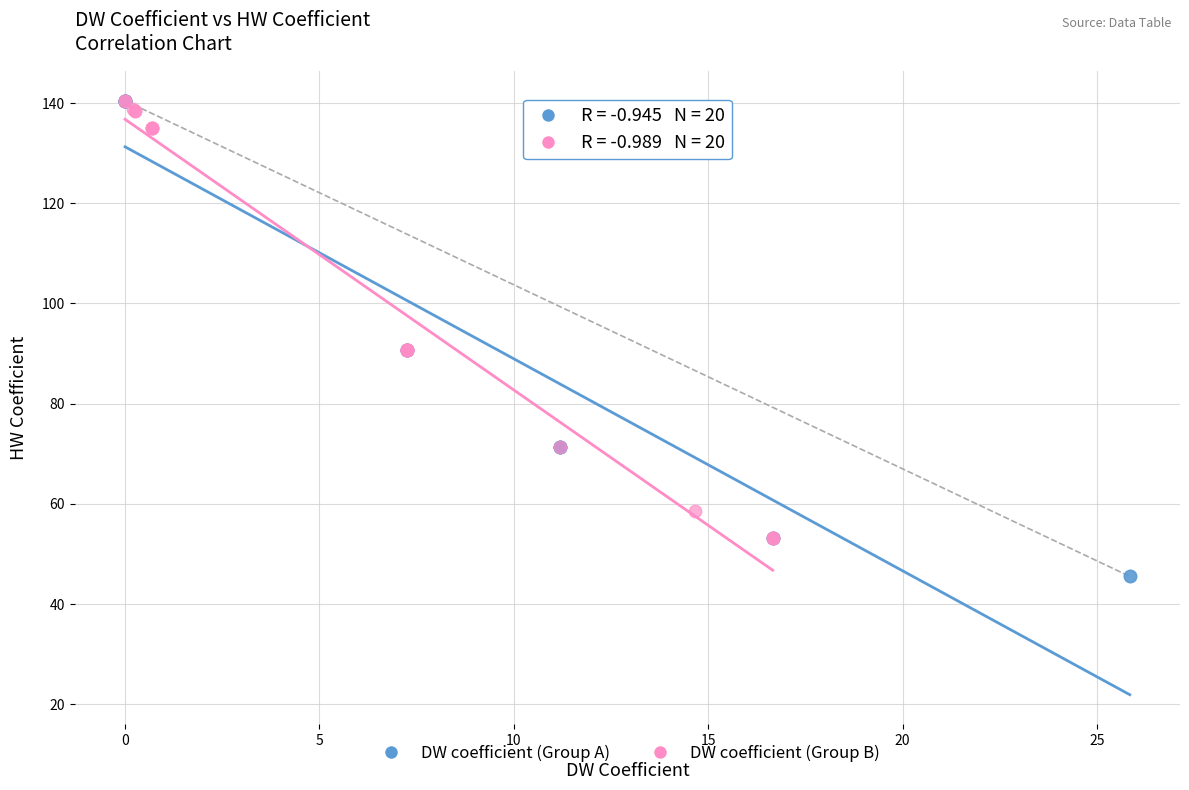

Which series reaches the minimum Y coordinate?

DW coefficient (Group A)